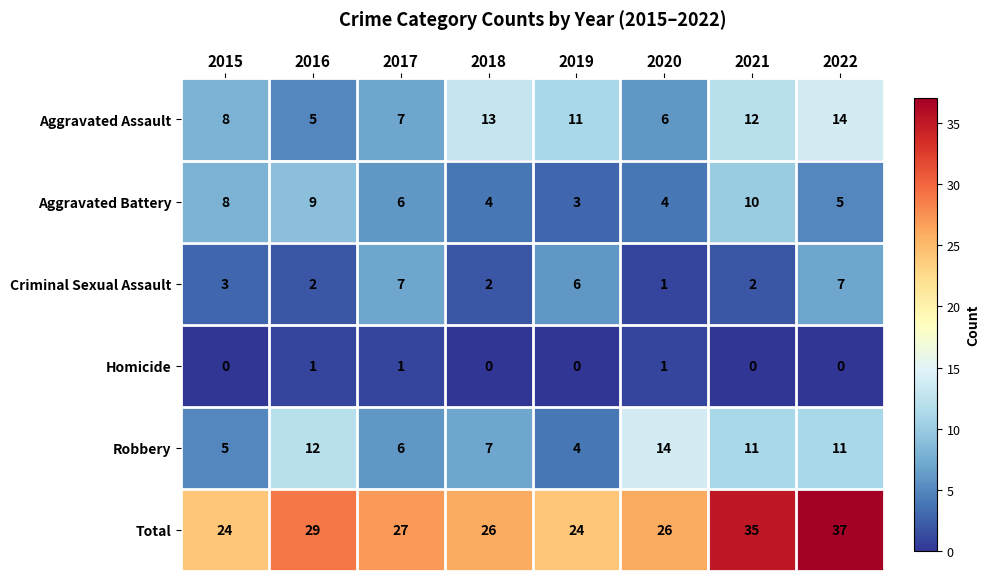

What is the average value of the Aggravated Assault series?

10